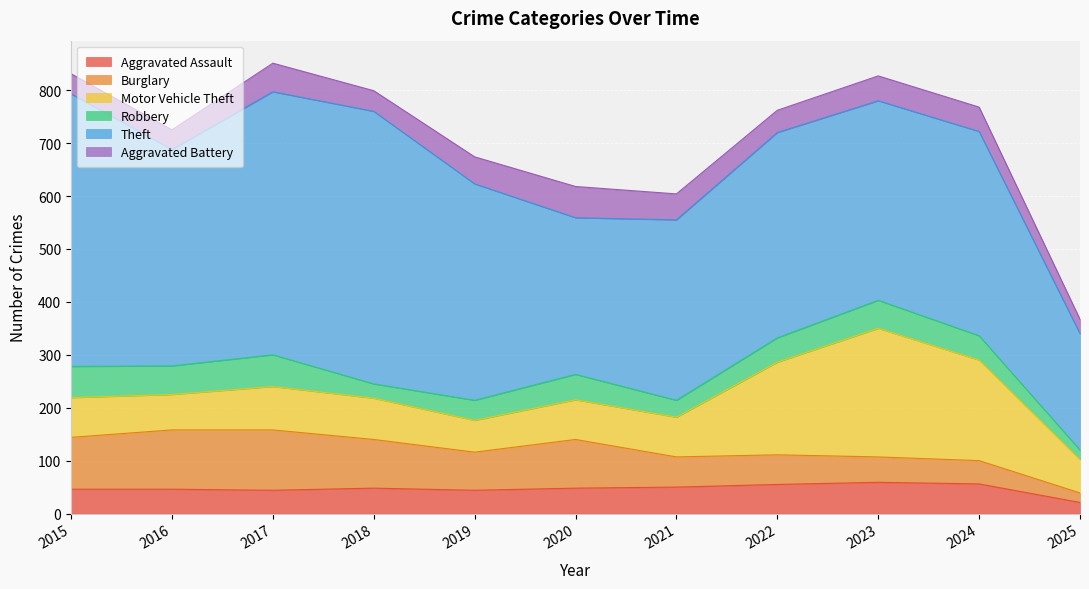

At which label does Motor Vehicle Theft reach its minimum?

2019